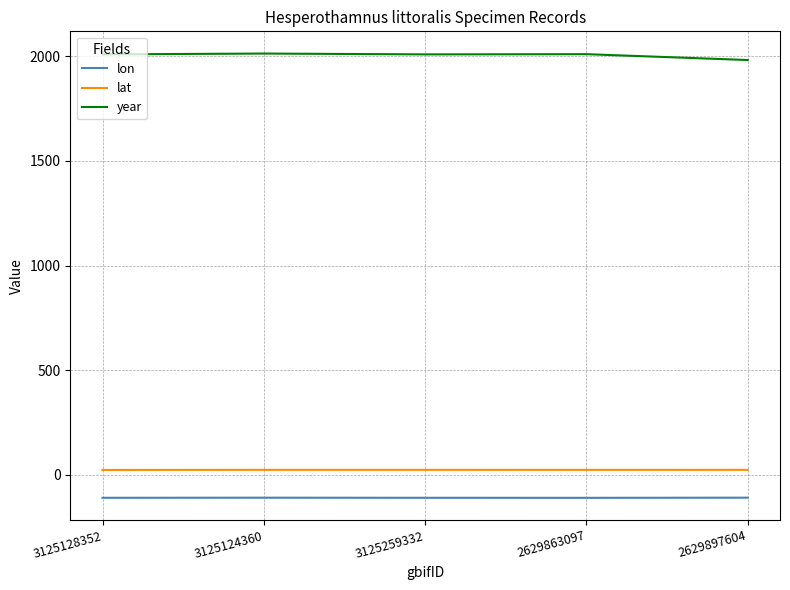

What position from the right is 3125128352?

5